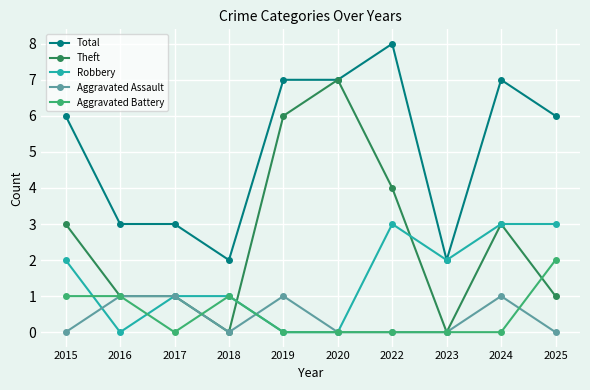

At which category does Aggravated Assault reach its first local valley?

2018